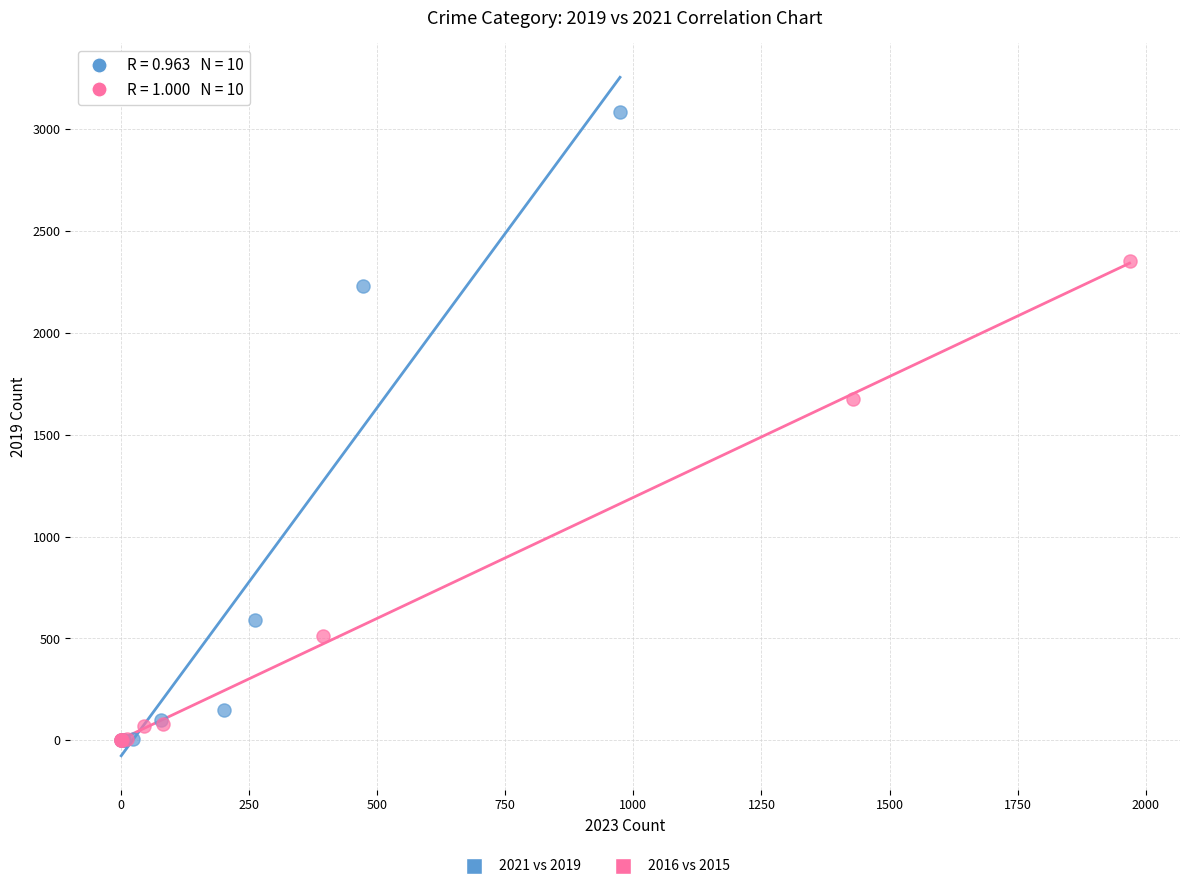

Which series reaches the maximum Y coordinate?

2021 vs 2019